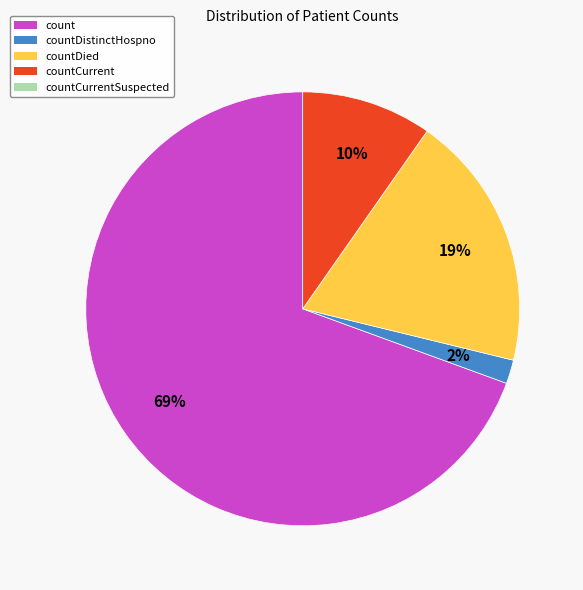

To the nearest percent, what is the average slice percentage?

25%